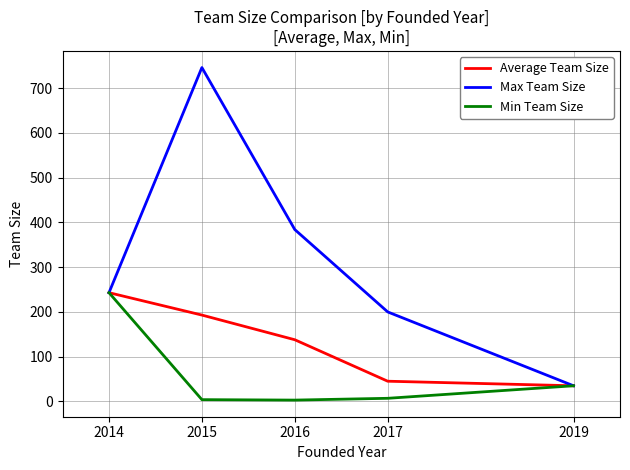

At which category does the chart reach its peak across all series?

2015